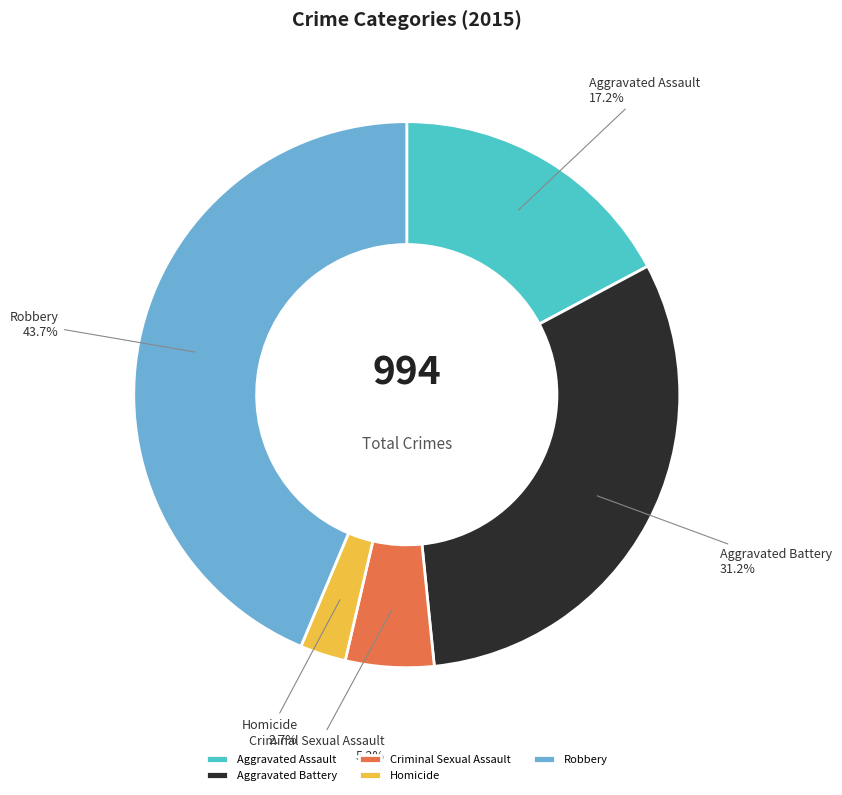

What is the largest slice in the pie chart?

Robbery